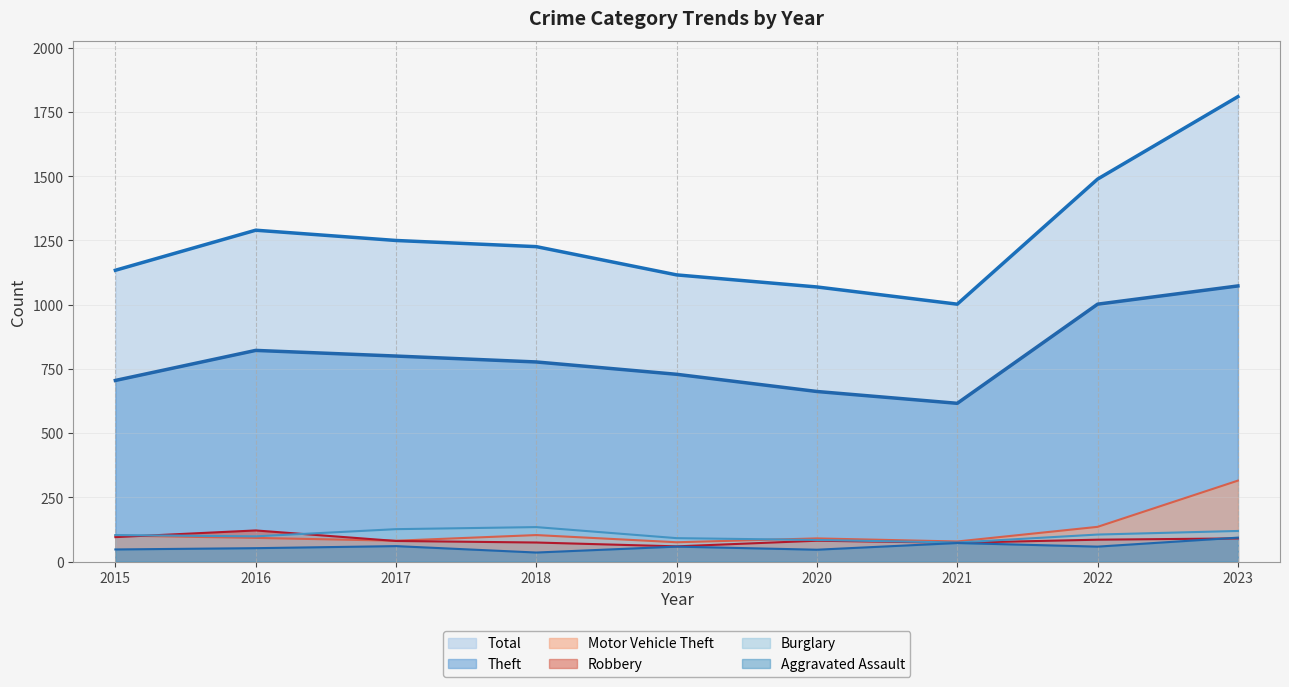

Where is Burglary nearest to the value 104?

2015